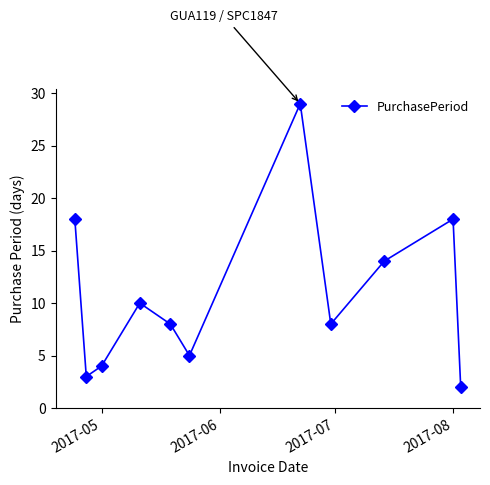

What is the maximum value shown in the chart?

29